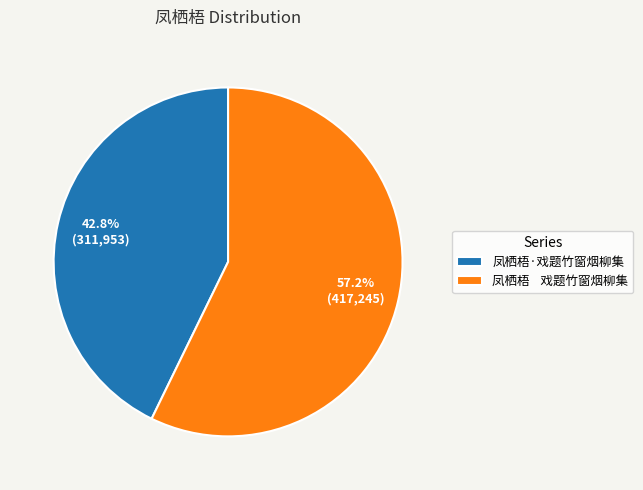

Which slice represents more than half of the pie?

凤栖梧 戏题竹窗烟柳集